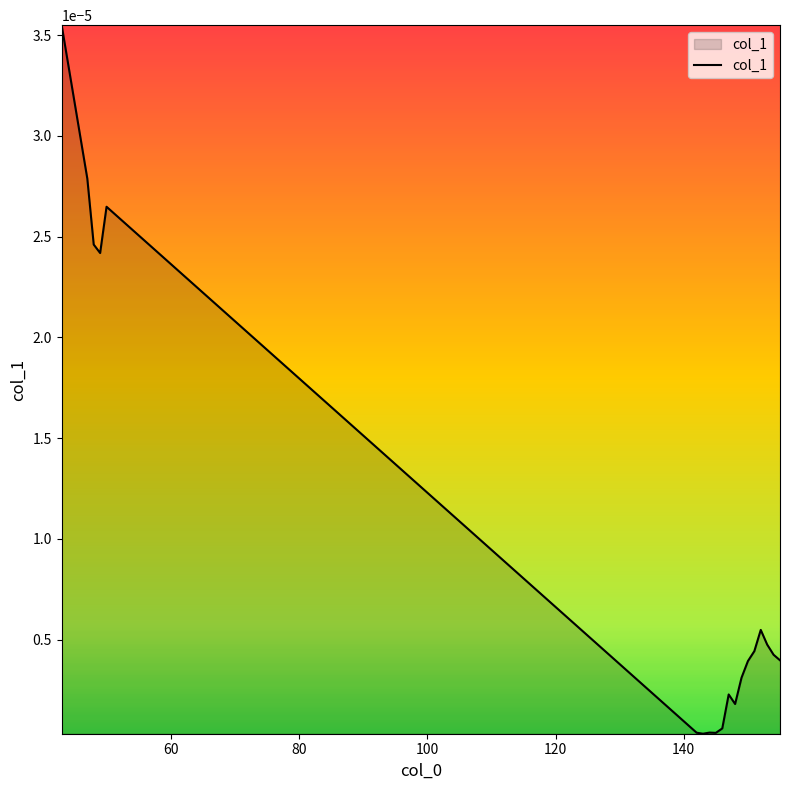

How many lines are shown in the chart?

1